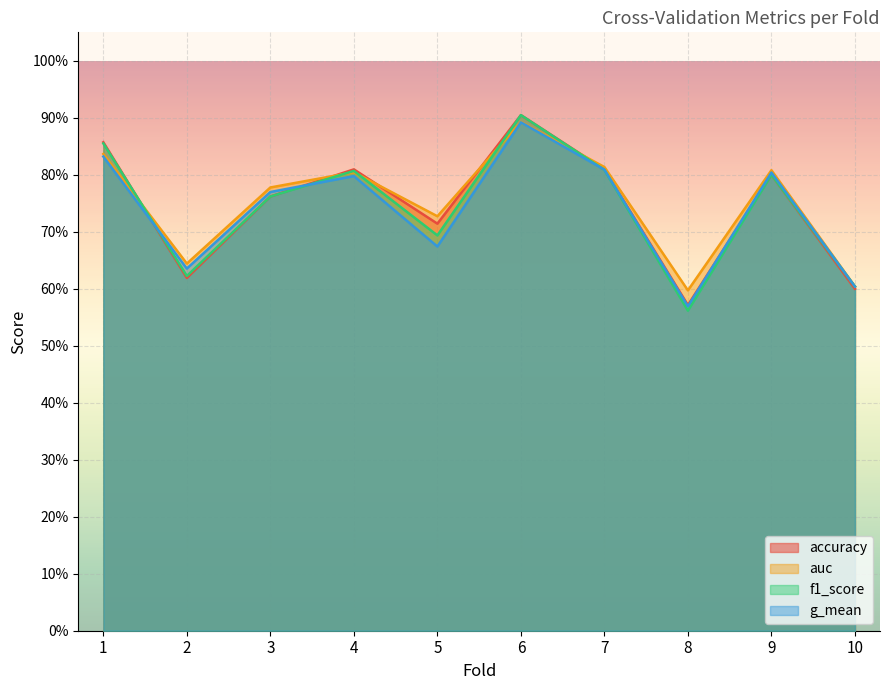

List the labels in order of accuracy value, smallest first.

8, 10, 2, 5, 3, 9, 4, 7, 1, 6